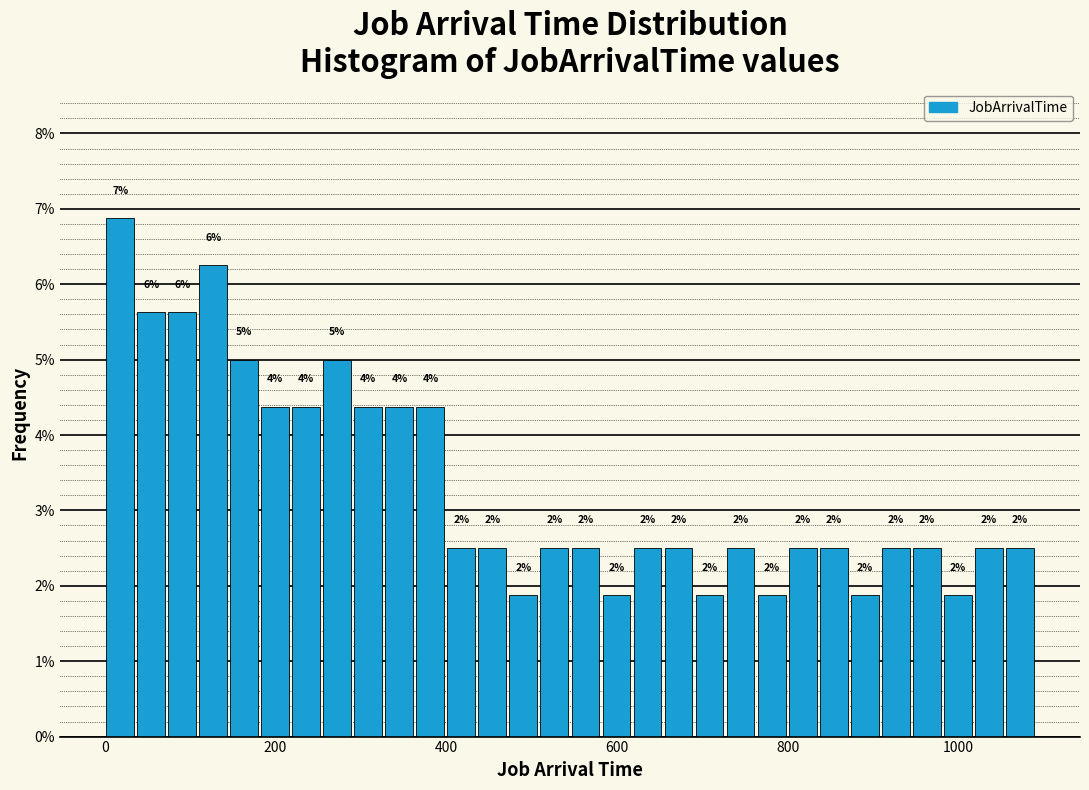

Read against the x-axis, roughly where is the centre of the tallest bar?

20